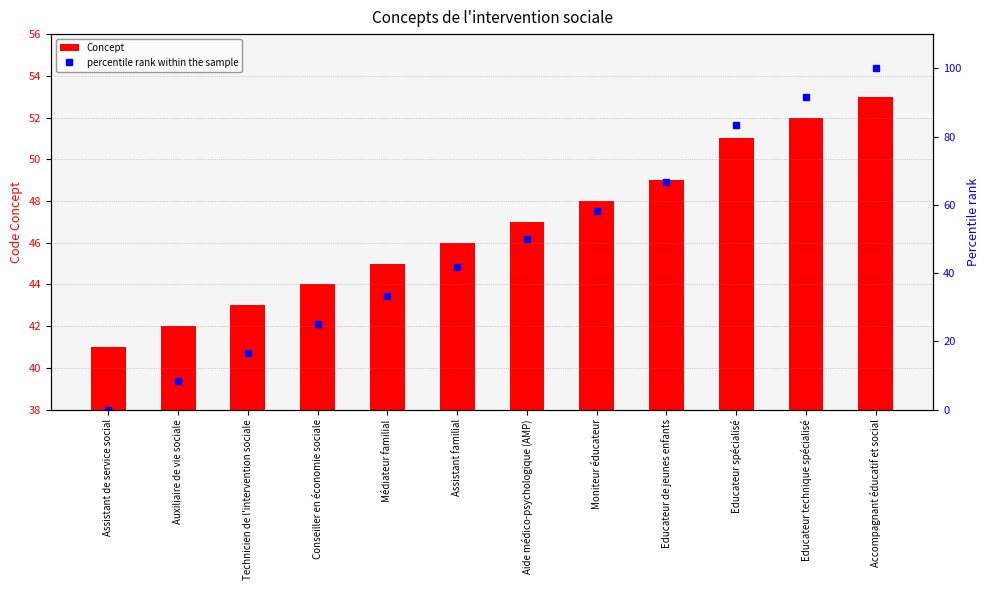

What is the average value of the percentile rank within the sample series?

47.9